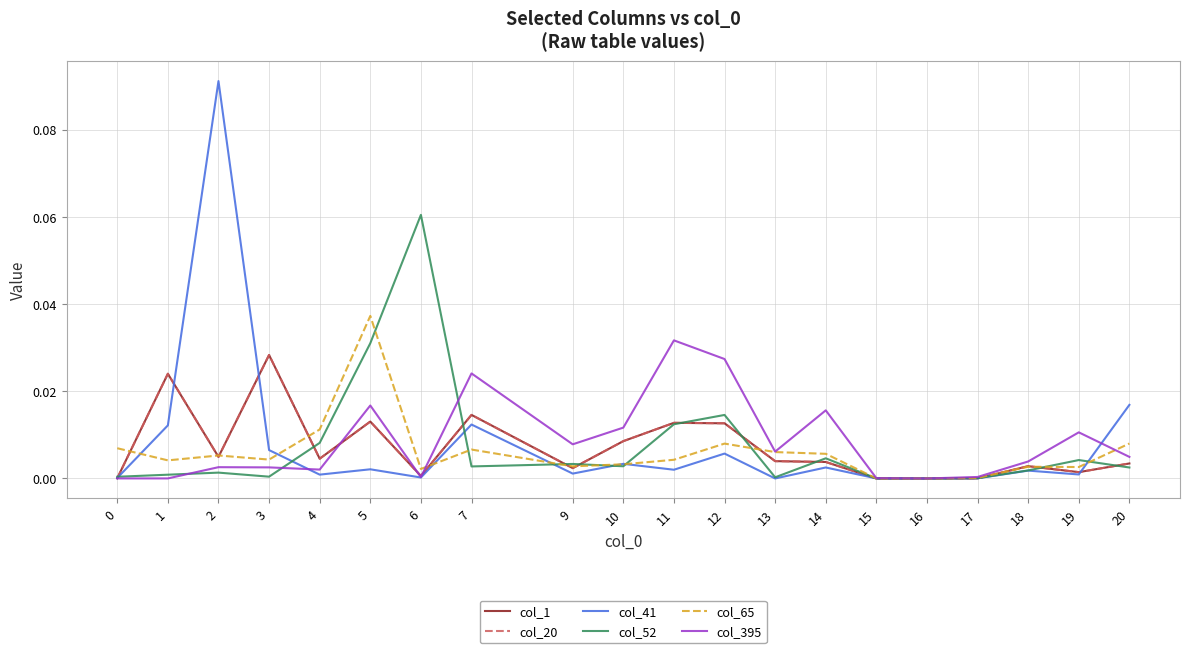

Where do col_52 and col_395 first cross each other?

1 and 2